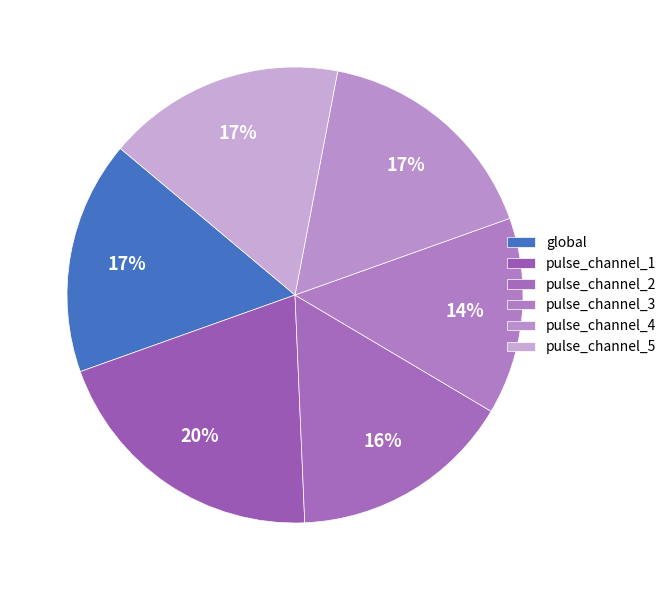

How many segments does this pie chart have?

6